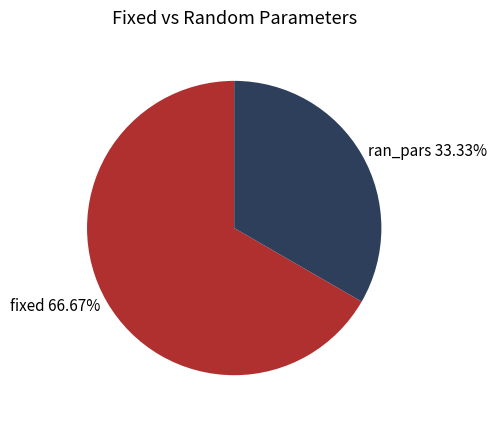

To the nearest percent, what is the difference between the largest and smallest slice percentages?

33%